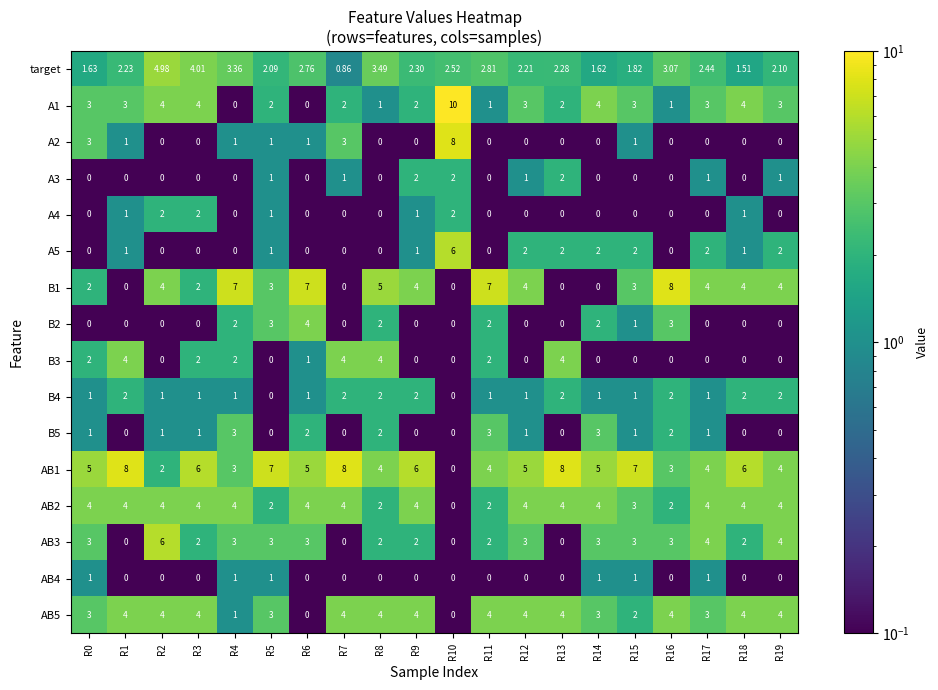

Is the value of B4 at R16 greater than the value of B1 at R8?

No